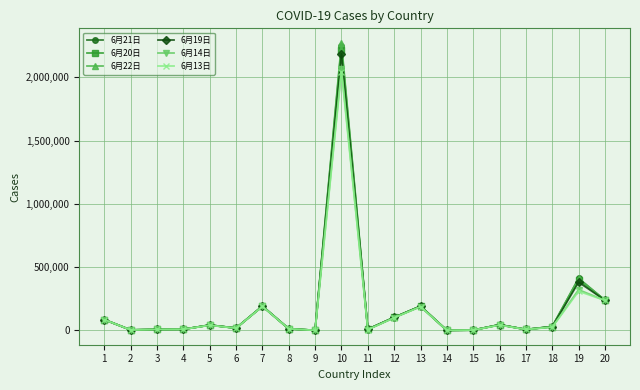

What is the greatest value displayed?

2272816